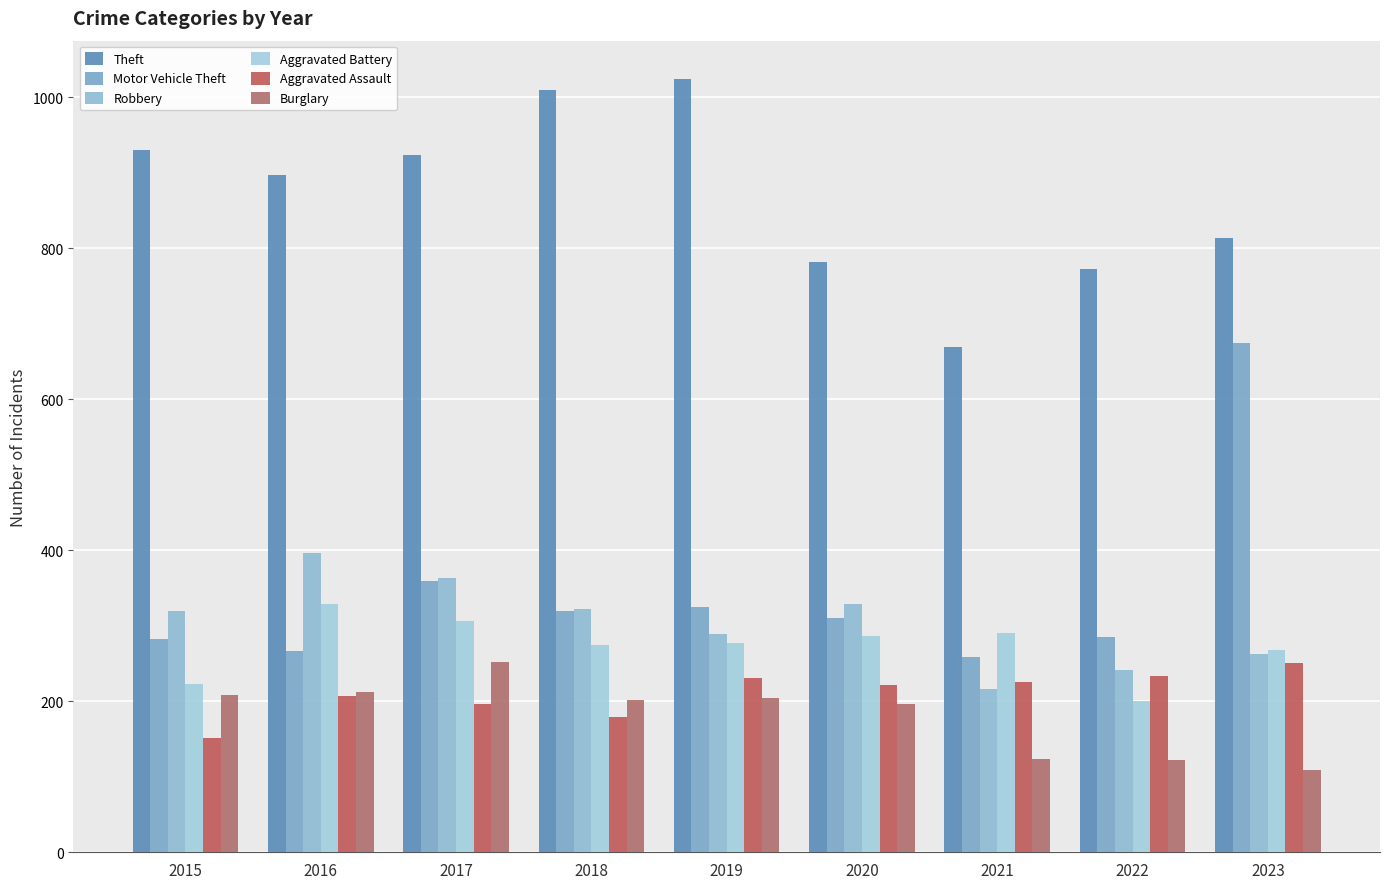

Which series has the largest range (max minus min)?

Motor Vehicle Theft